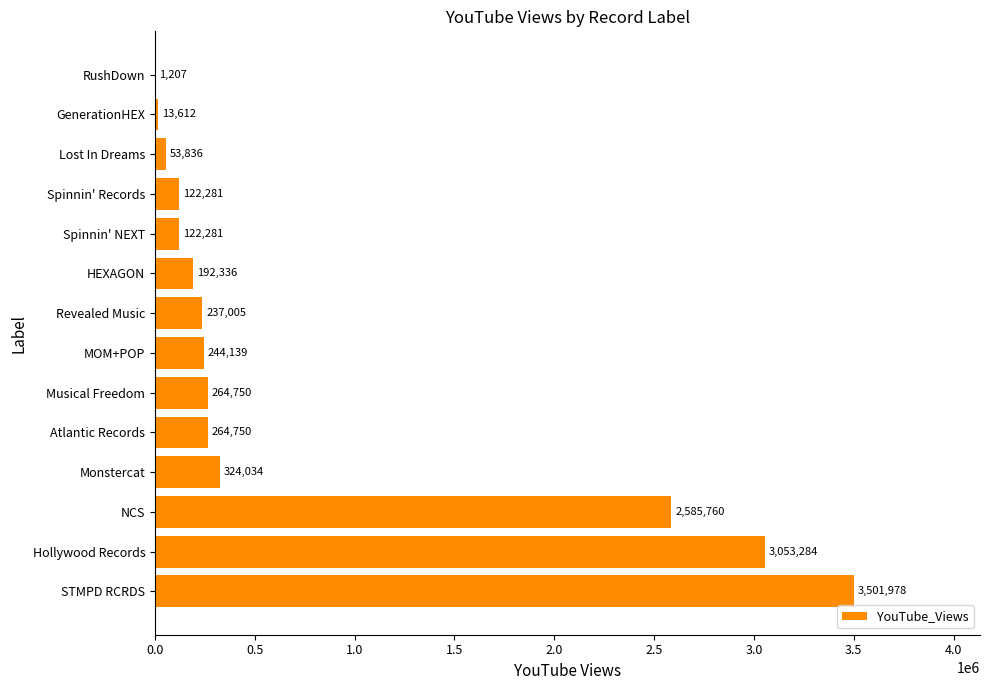

Count the number of data series in this chart.

1